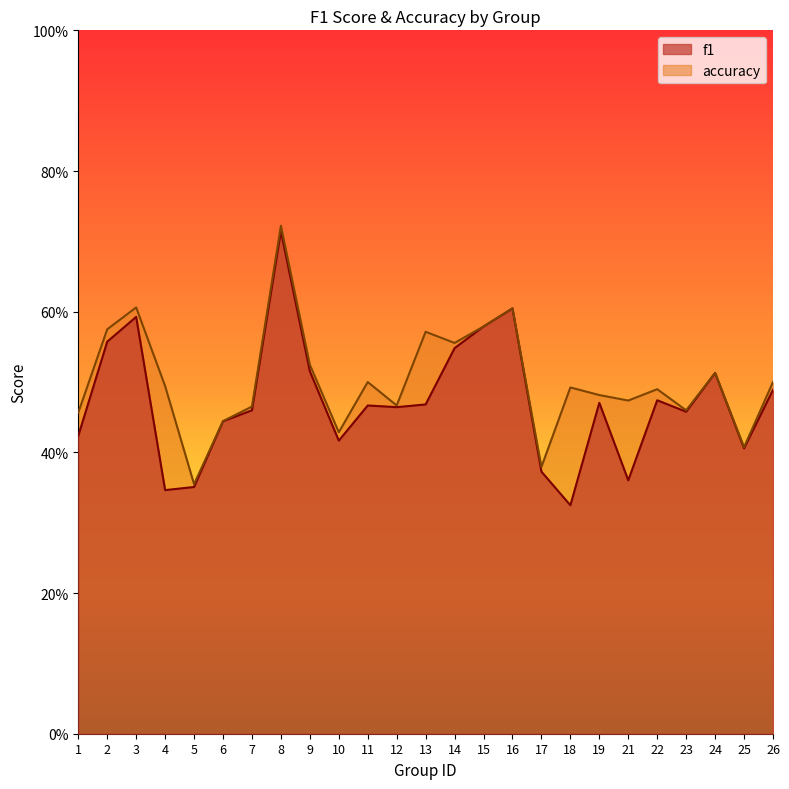

True or false: accuracy and f1 cross at least once.

False